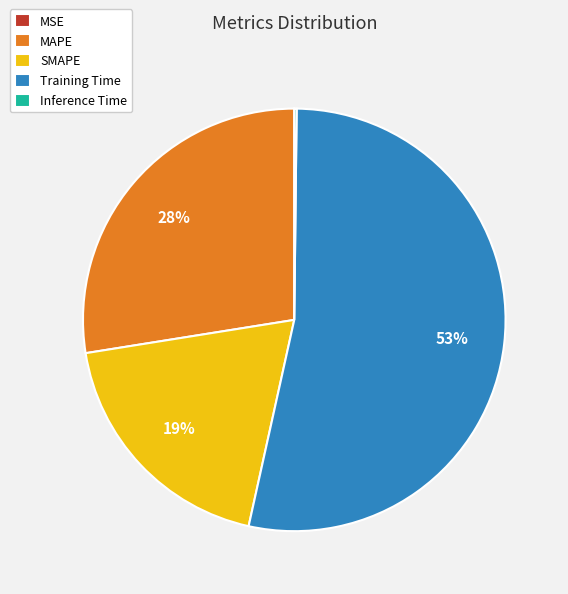

To the nearest percent, what is the difference between the largest and smallest slice percentages?

53%